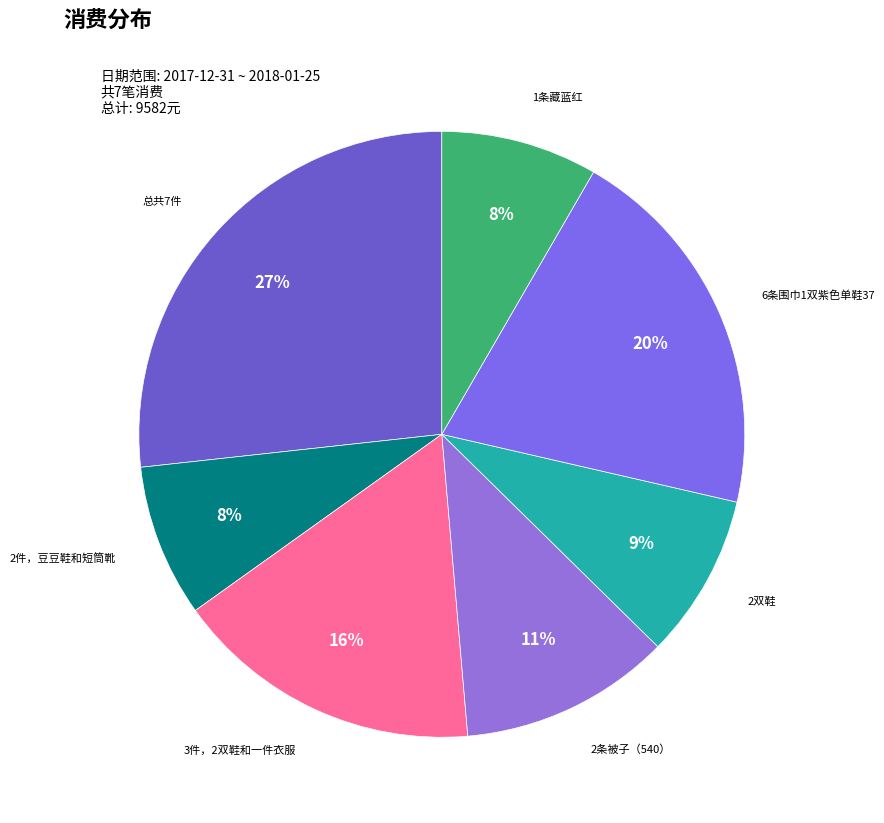

Is the sum of 1条藏蓝红 and 6条围巾1双紫色单鞋37 greater than half?

No